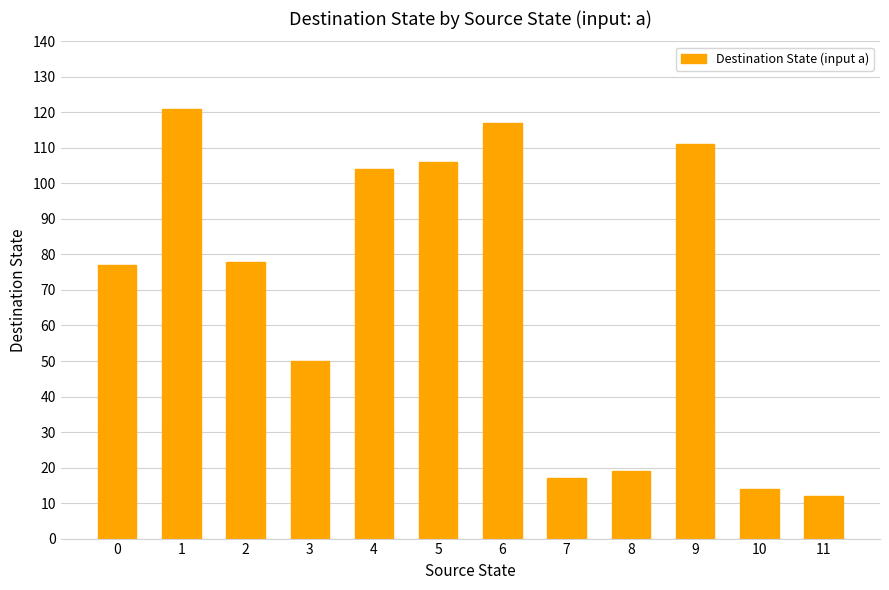

Which category has the highest value across all series?

1